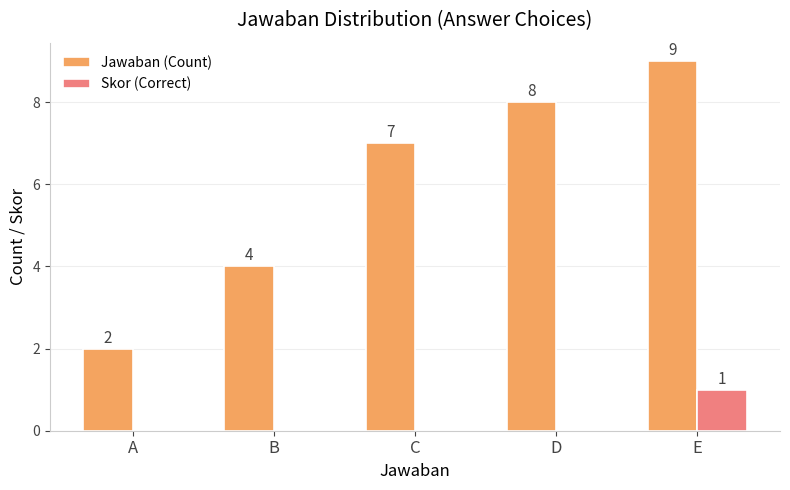

Between A and C, which series saw the biggest shift?

Jawaban (Count)